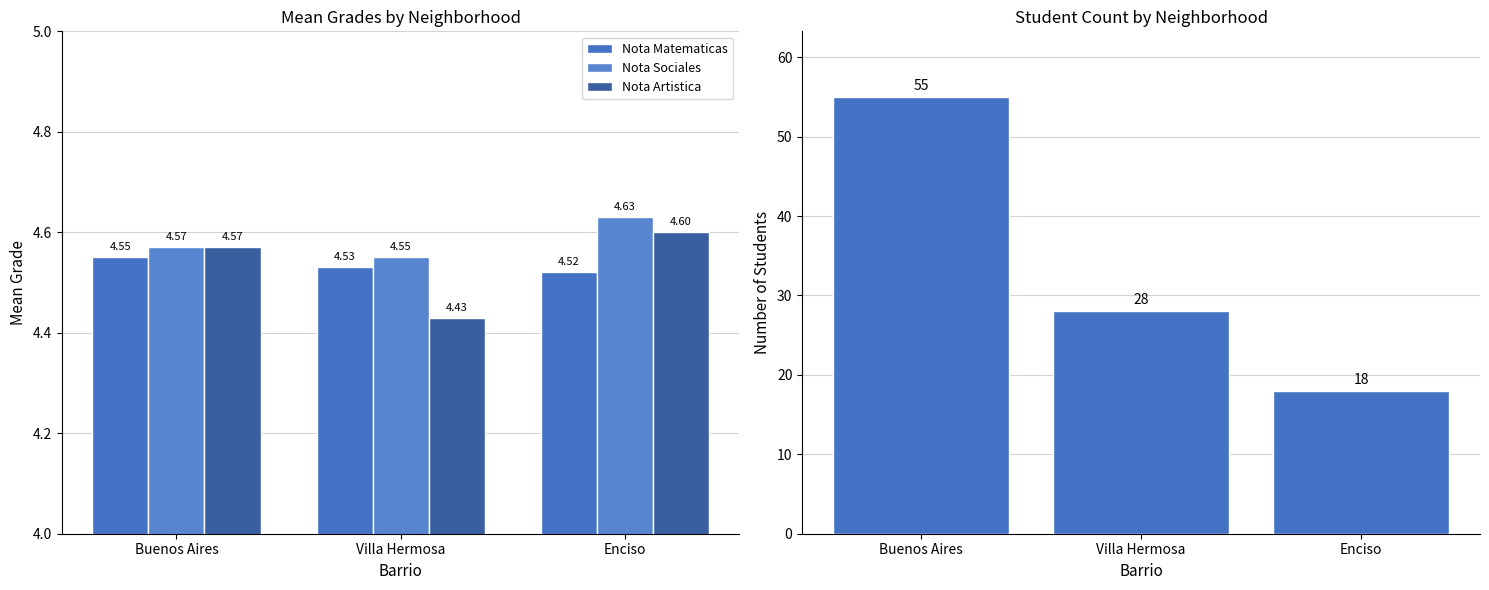

Reading left to right, list all the values displayed in this chart.

Nota Matematicas: 4.5	4.5	4.5
Nota Sociales: 4.6	4.5	4.6
Nota Artistica: 4.6	4.4	4.6
Student Count: 55.0	28.0	18.0